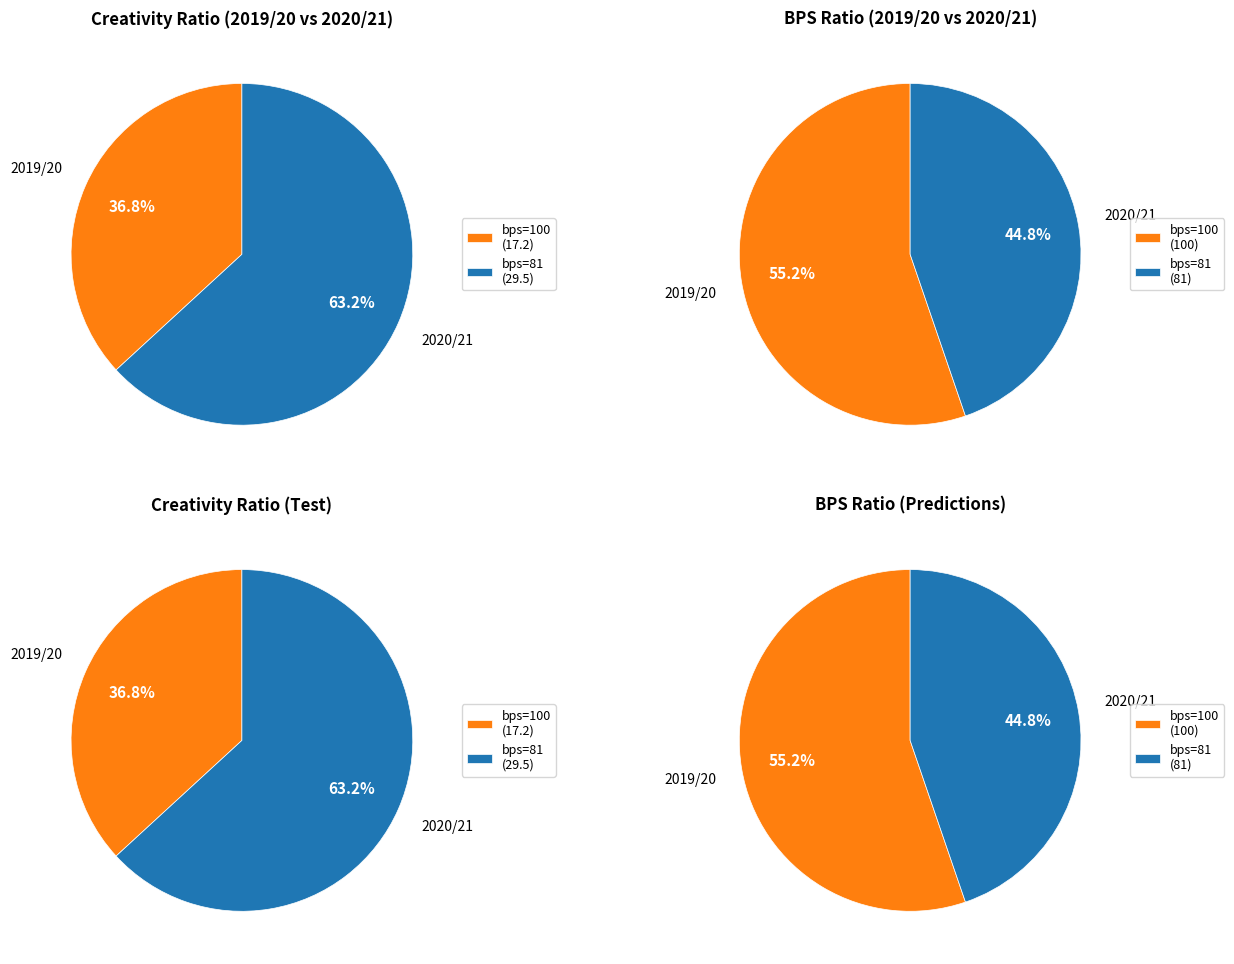

Is the sum of 81 and 100 greater than half?

Yes